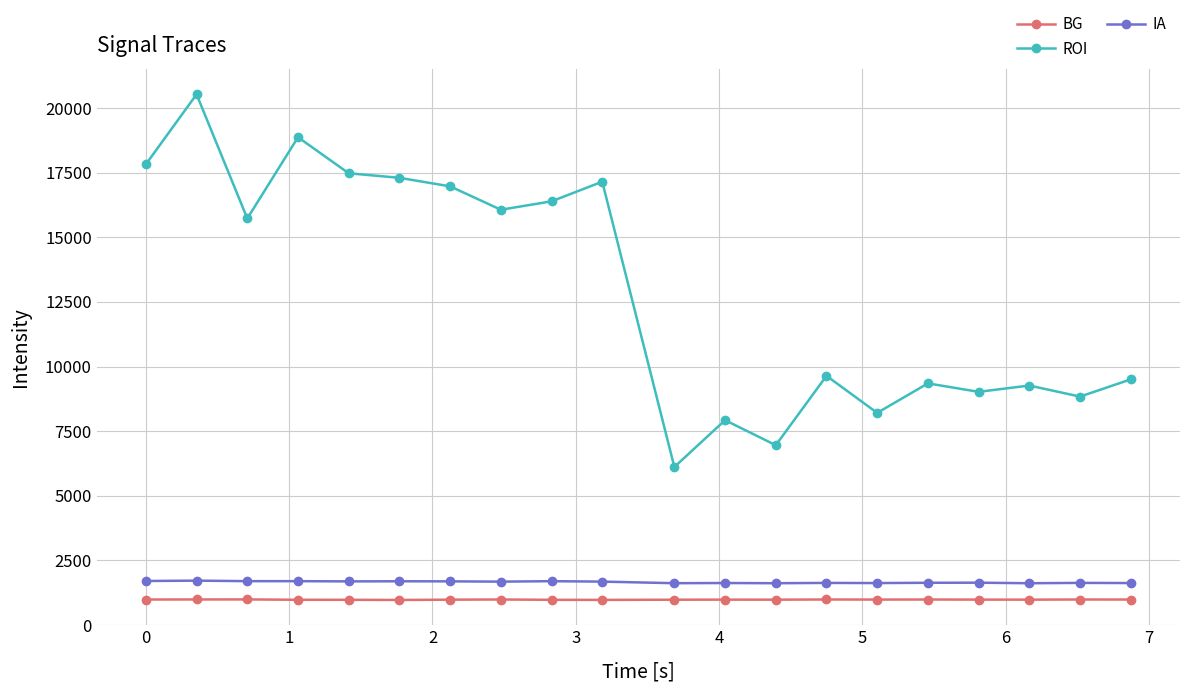

Does the chart display data point markers on the line(s)?

Yes